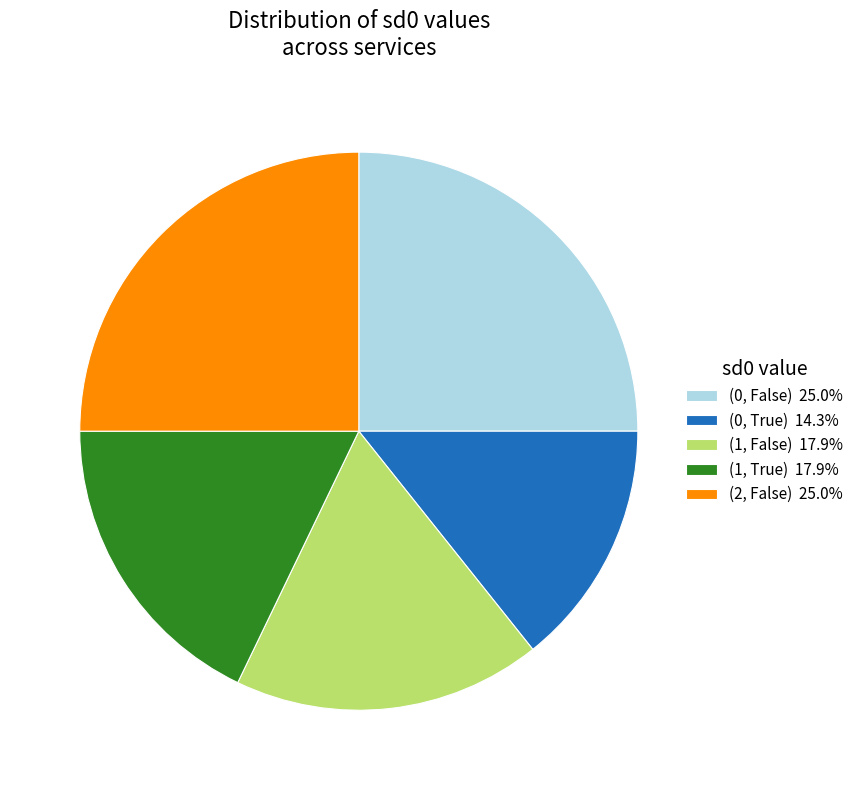

Do (2, False) 25.0% and (1, False) 17.9% together represent more than half of the pie?

No